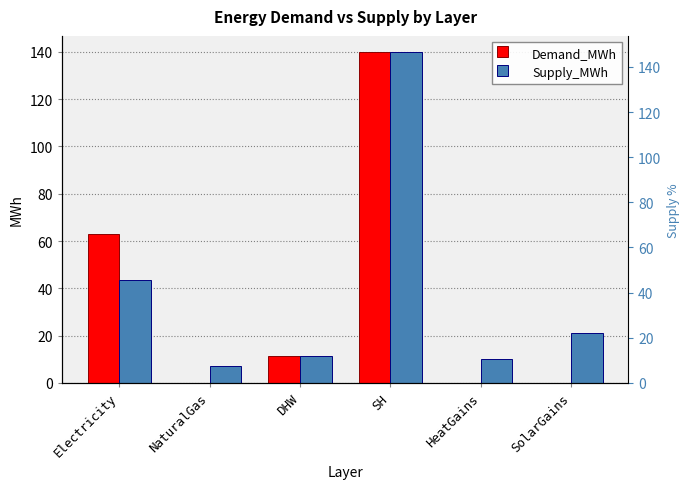

Rank the series by their average value, from lowest to highest.

Demand_MWh, Supply_MWh